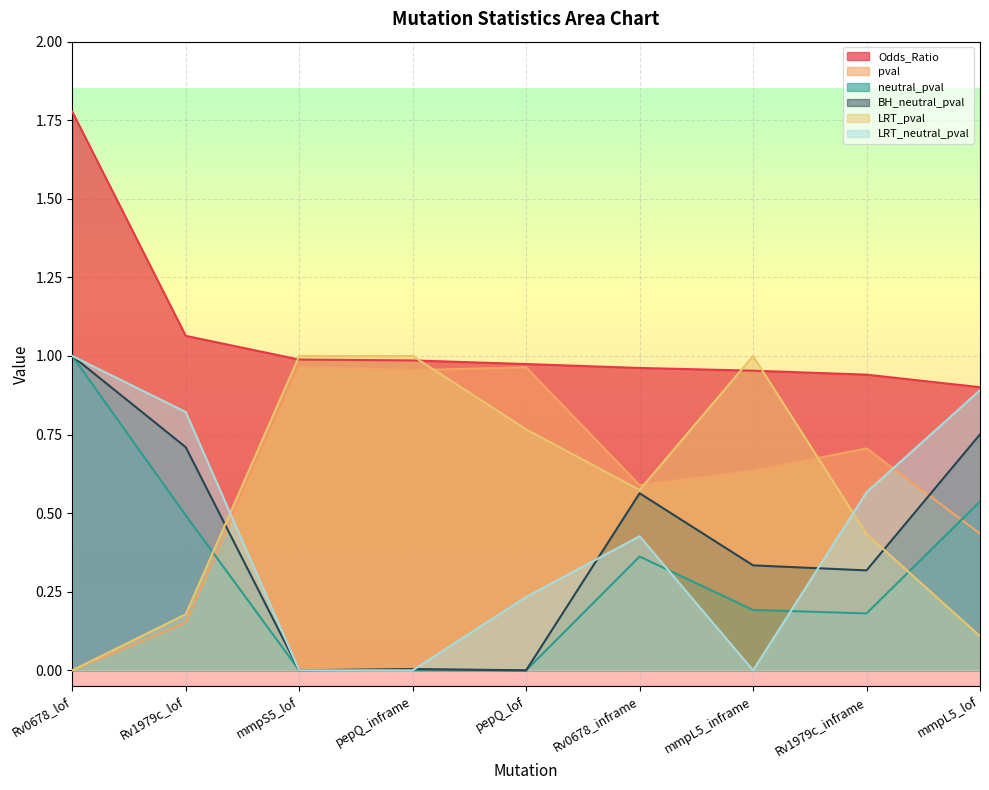

What is the lowest value of the Odds_Ratio series?

0.9